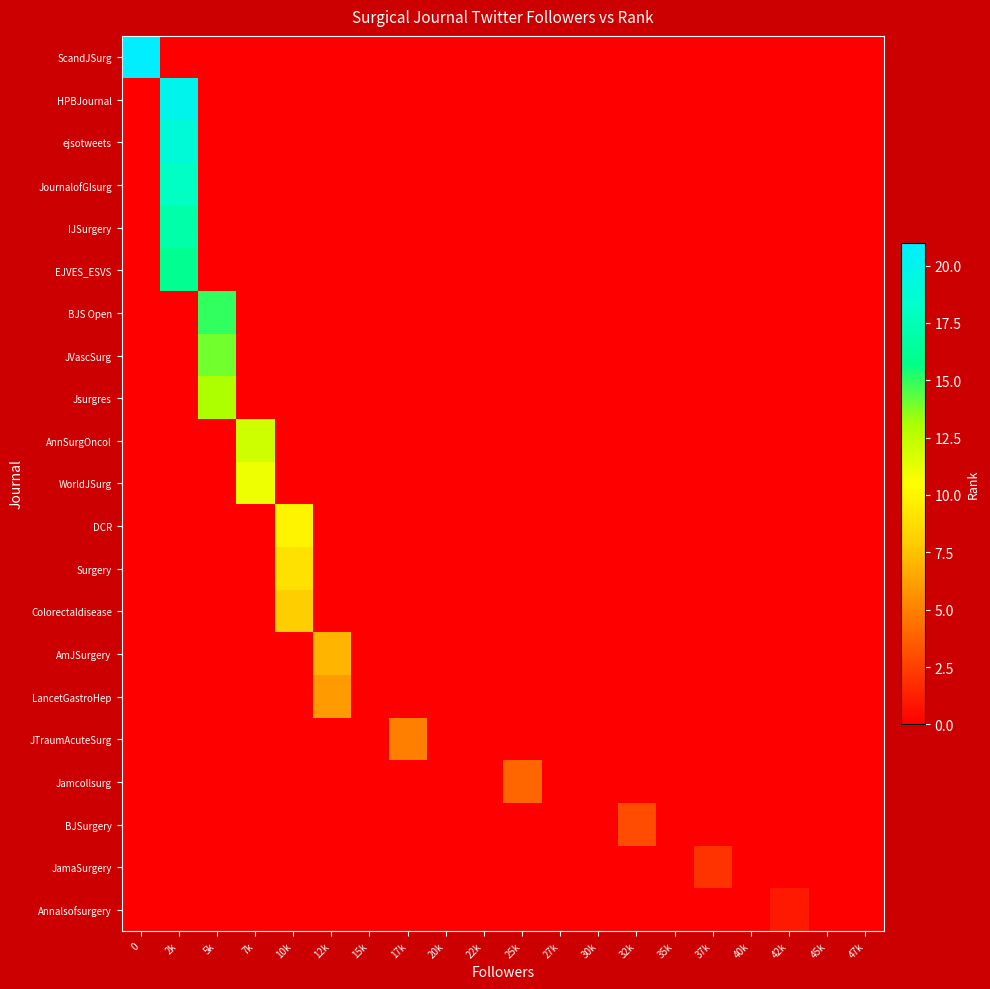

What is the difference between the maximum and minimum values in the BJSurgery series?

3